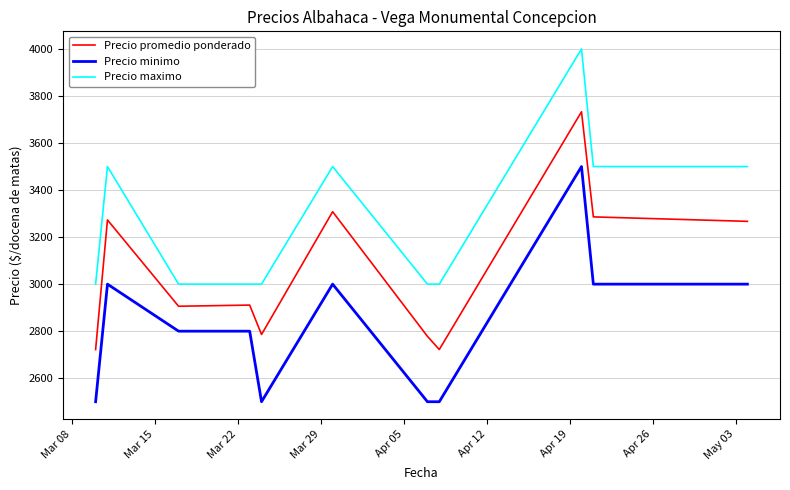

How many distinct data groups are displayed?

3